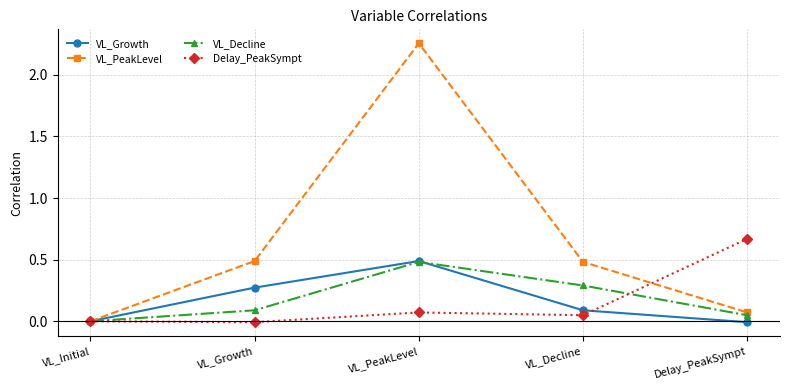

Where is the first local maximum for VL_Growth?

VL_PeakLevel